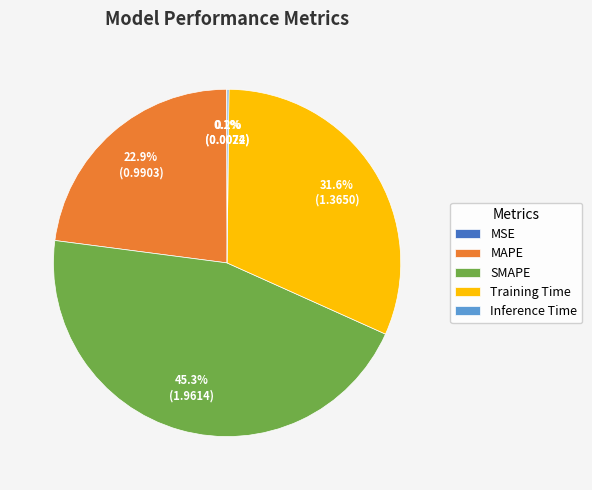

Approximately how many times larger is the value at SMAPE compared to Training Time?

1.4